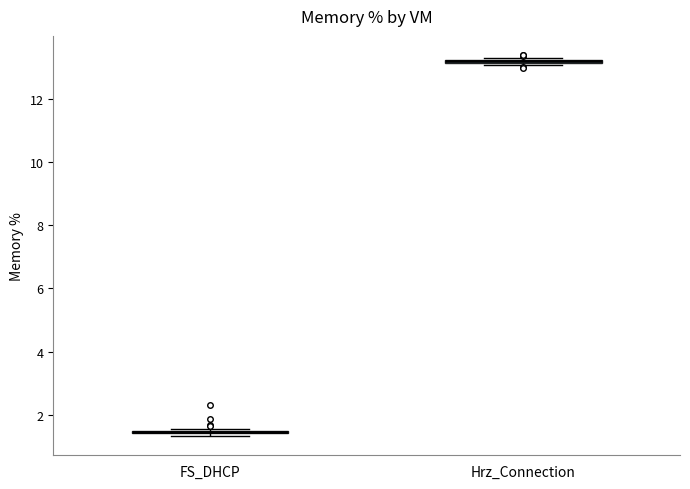

Where is the lower edge of the box for FS_DHCP on the y-axis? The values are not printed on the chart, so give them approximately, as read against the axis.

1.4